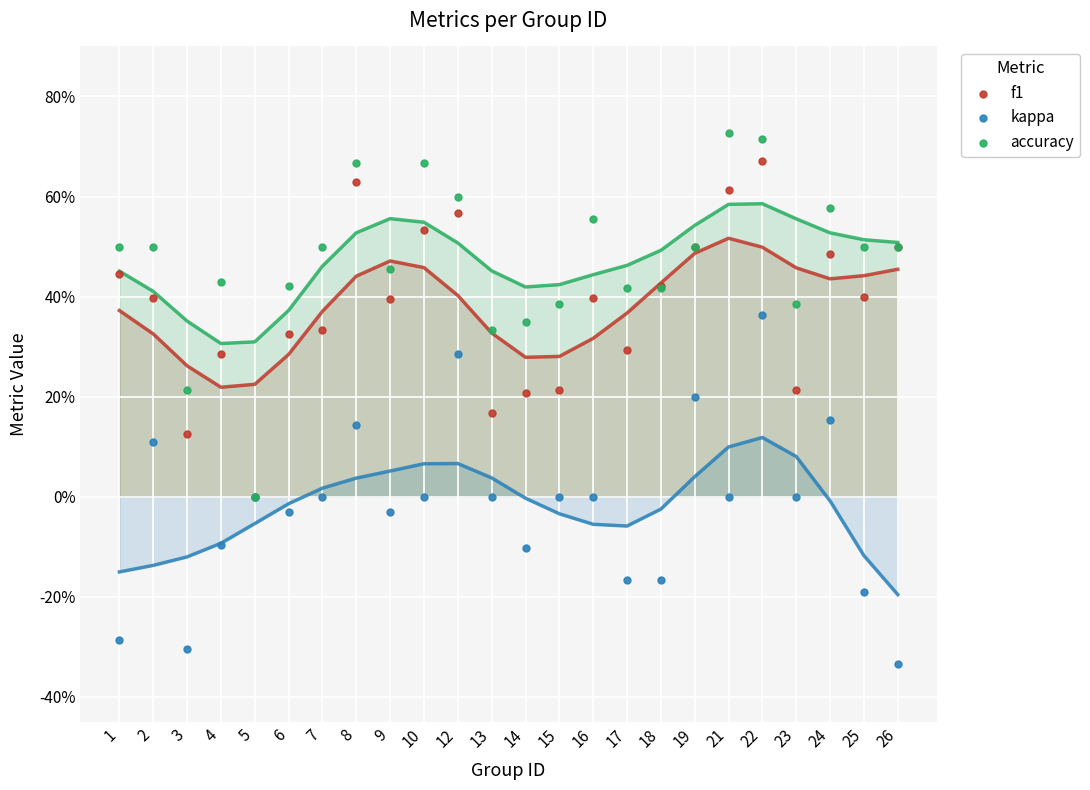

Which series contains the highest Y value?

accuracy